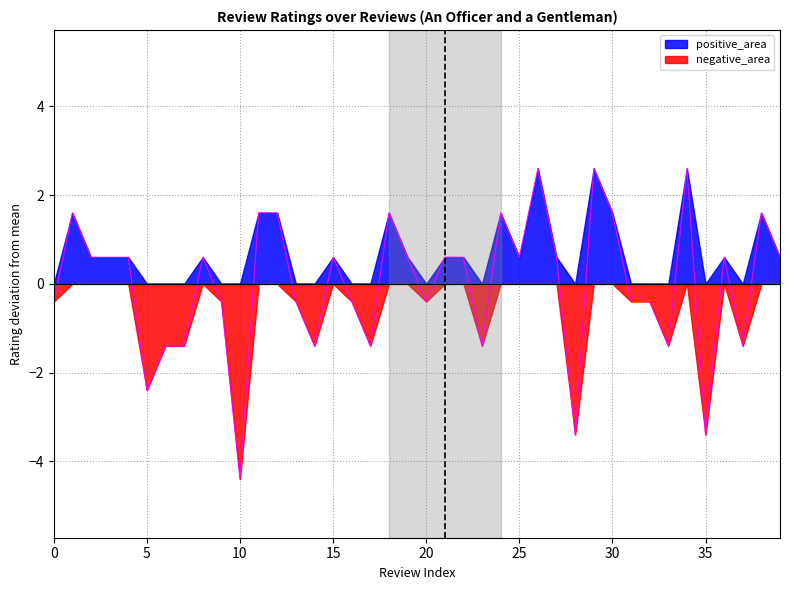

Does the chart display data point markers on the line(s)?

No